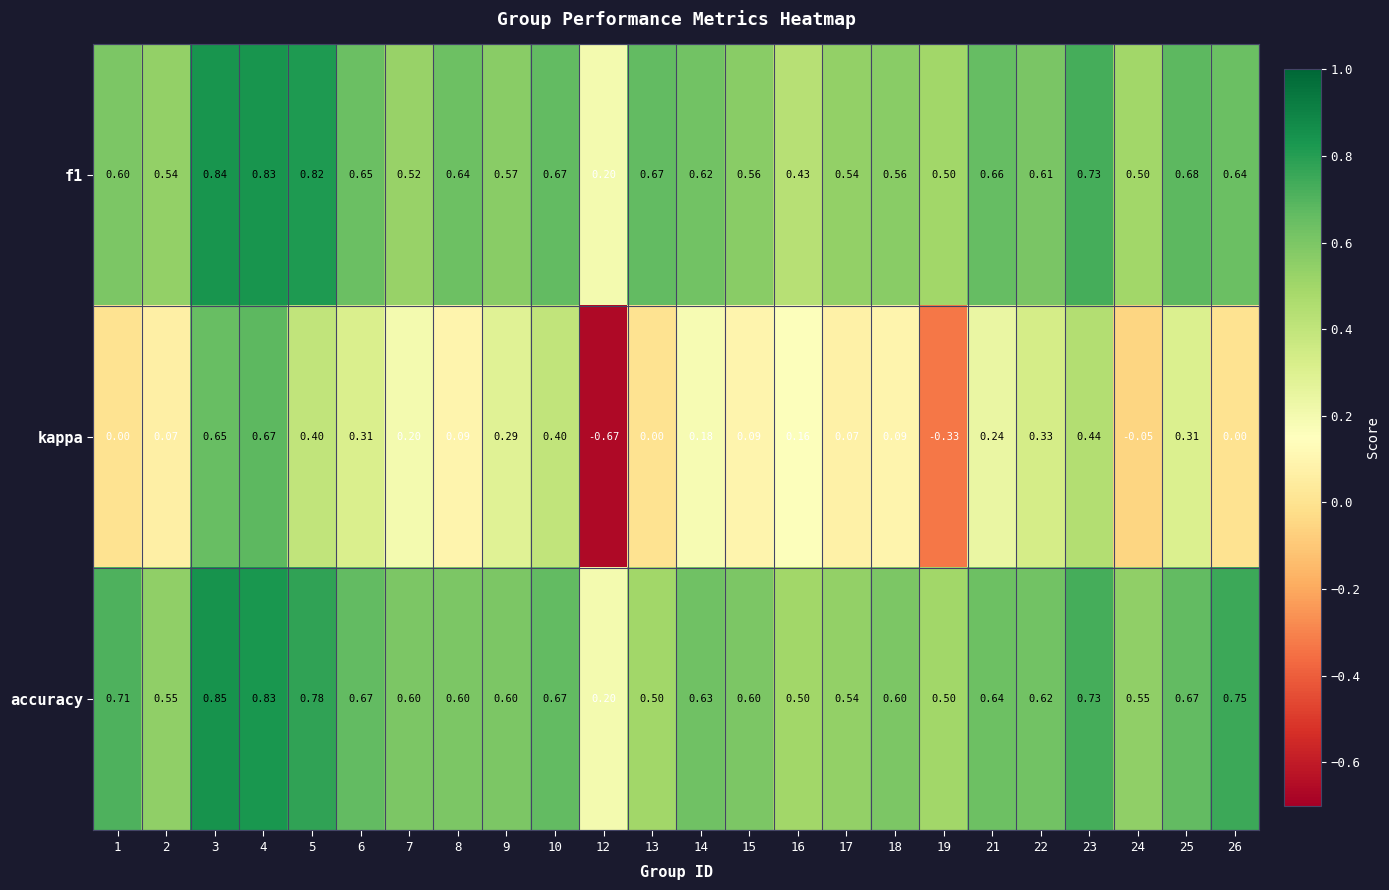

Between 4 and 18, which series saw the biggest shift?

kappa